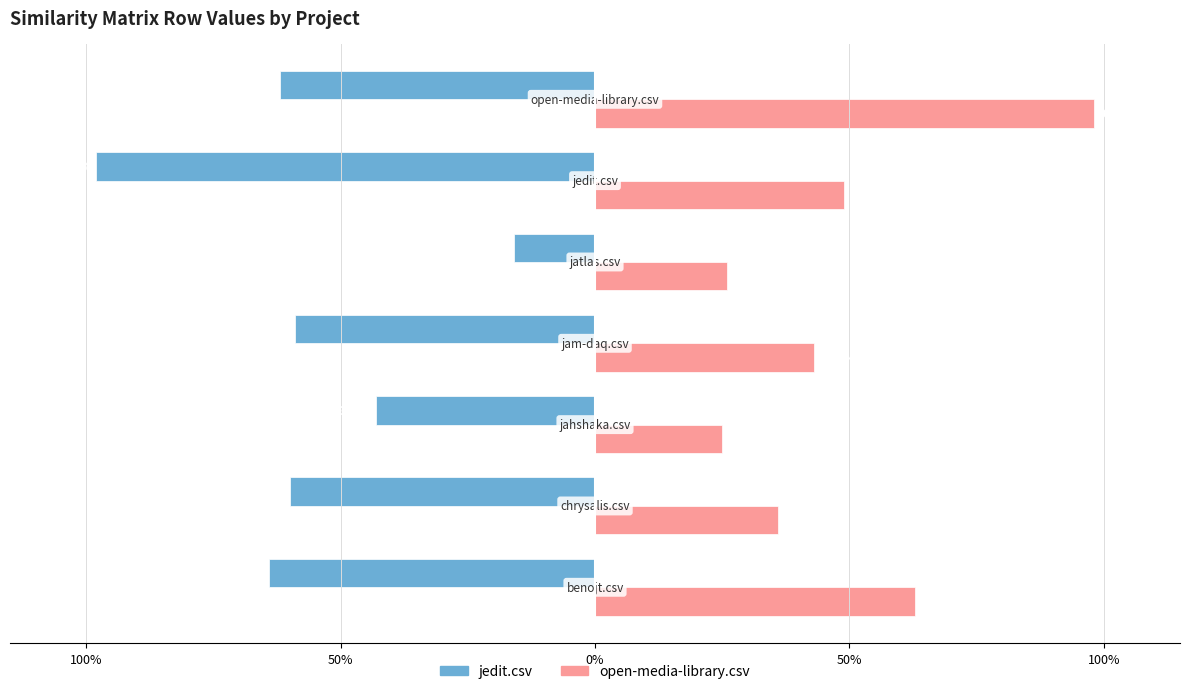

What are all the series names shown in the legend?

jedit.csv, open-media-library.csv